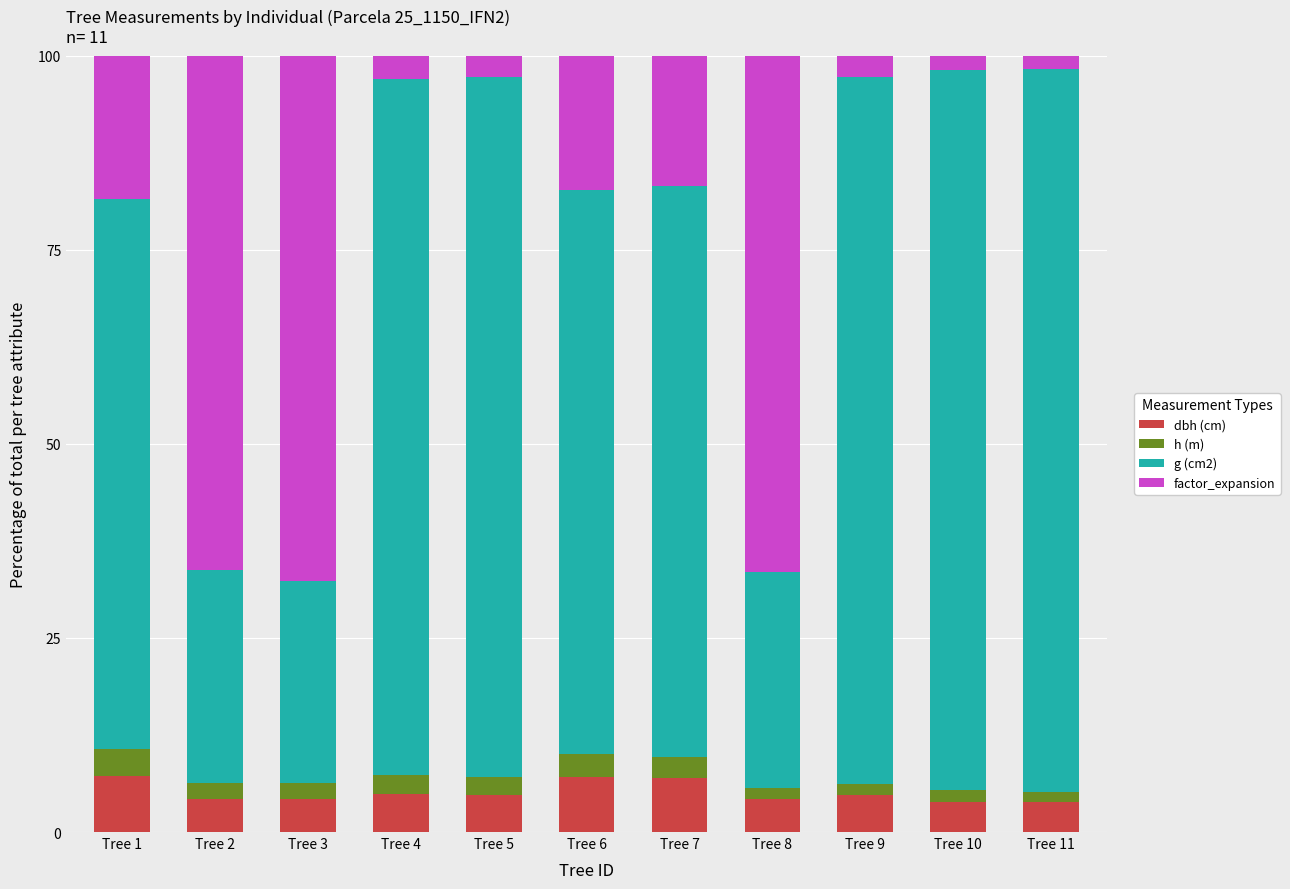

What is the minimum value for dbh (cm)?

3.8